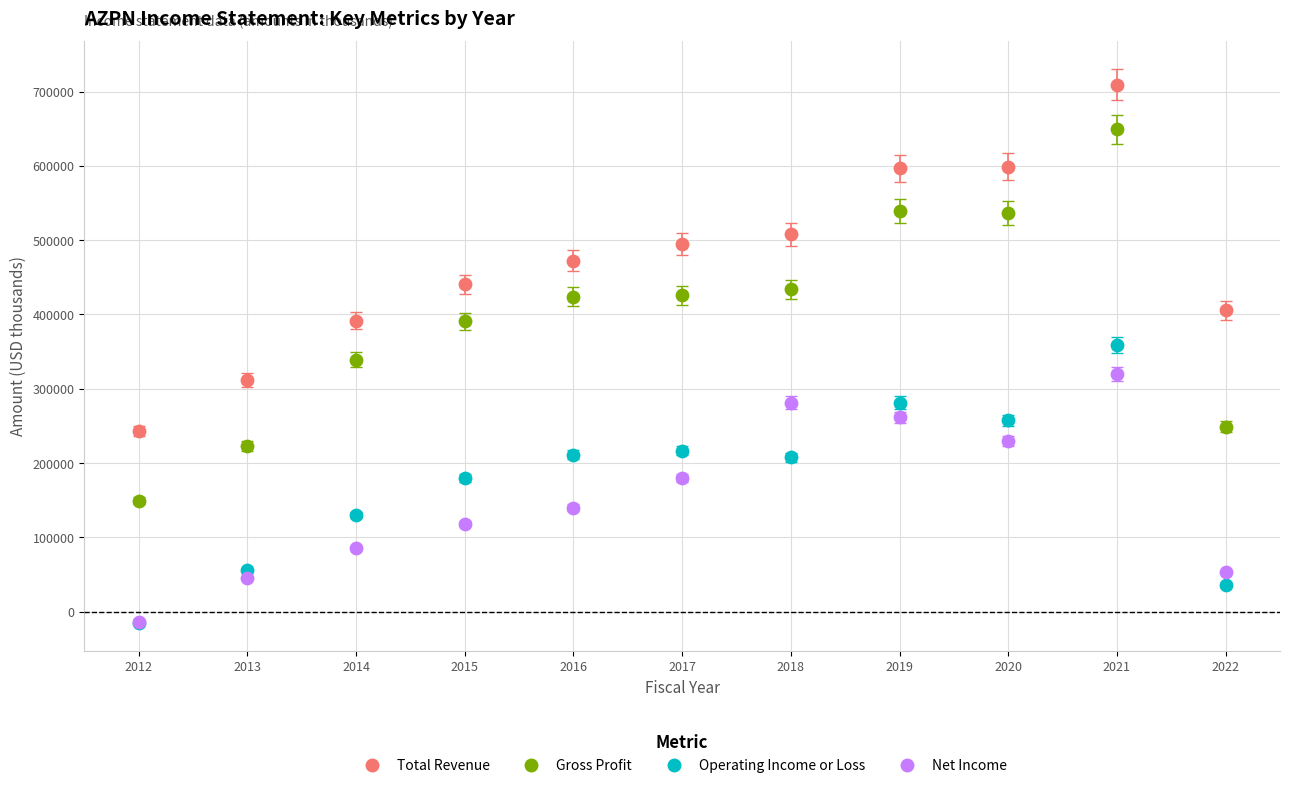

What are all the series names shown in the legend?

Total Revenue, Gross Profit, Operating Income or Loss, Net Income